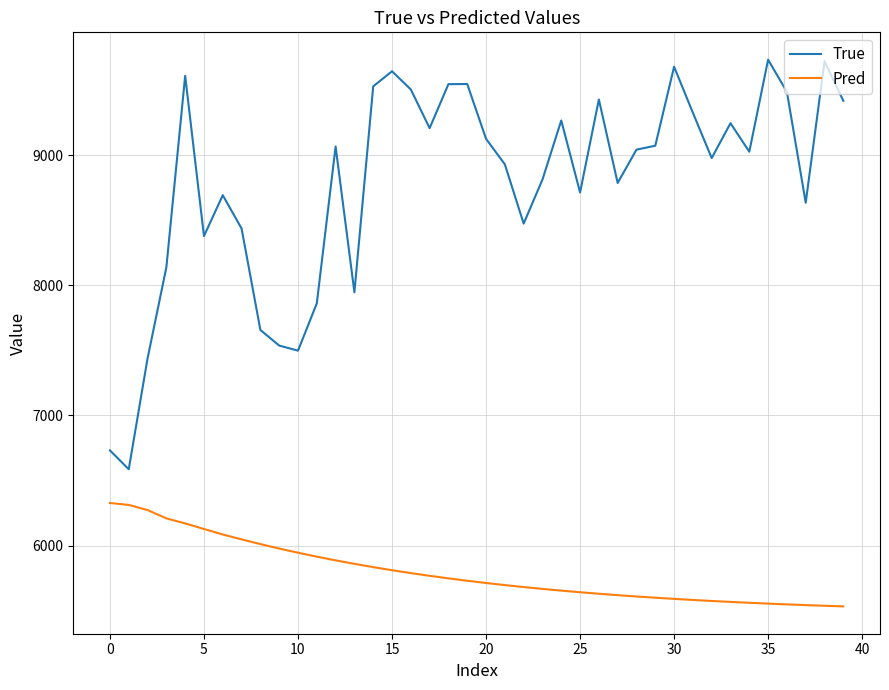

Which series has the largest total across all categories?

True